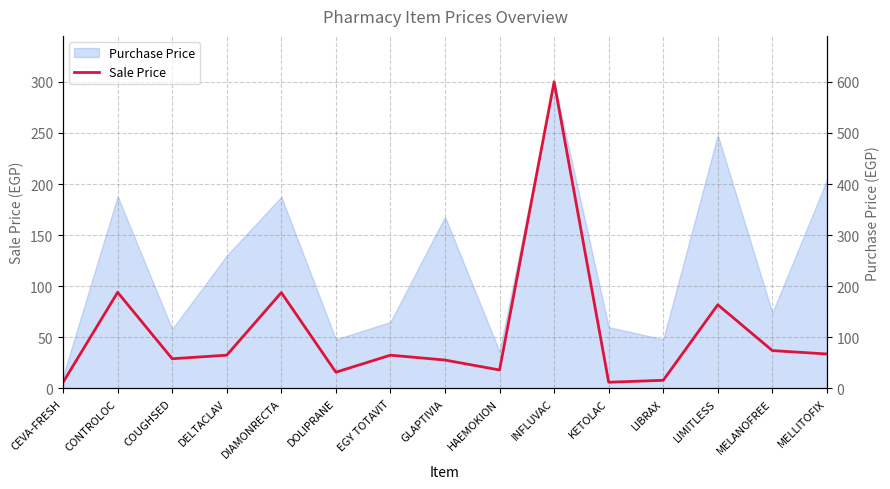

Reading left to right, list all the values displayed in this chart.

12.0	188.0	58.0	65.0	187.5	31.7	65.0	55.4	36.0	600.0	12.0	15.8	163.7	74.0	67.3